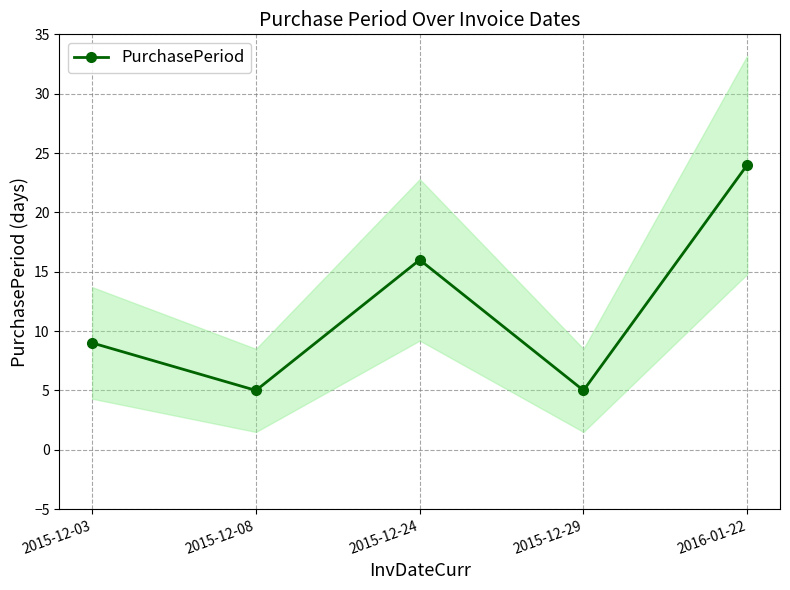

Reading right to left, what are all the values shown in this chart?

24	5	16	5	9